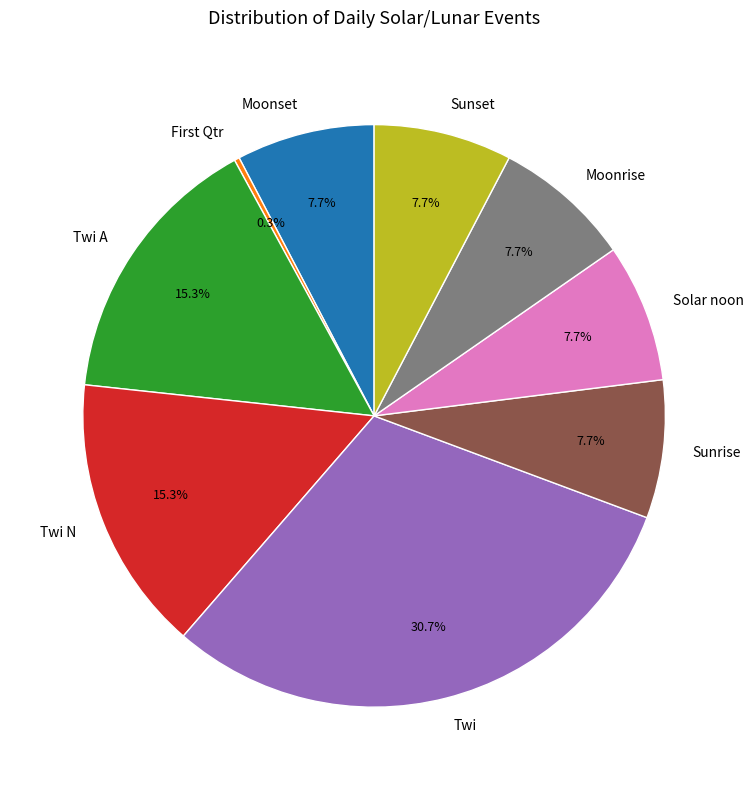

Is there any slice that represents more than half of the pie?

No